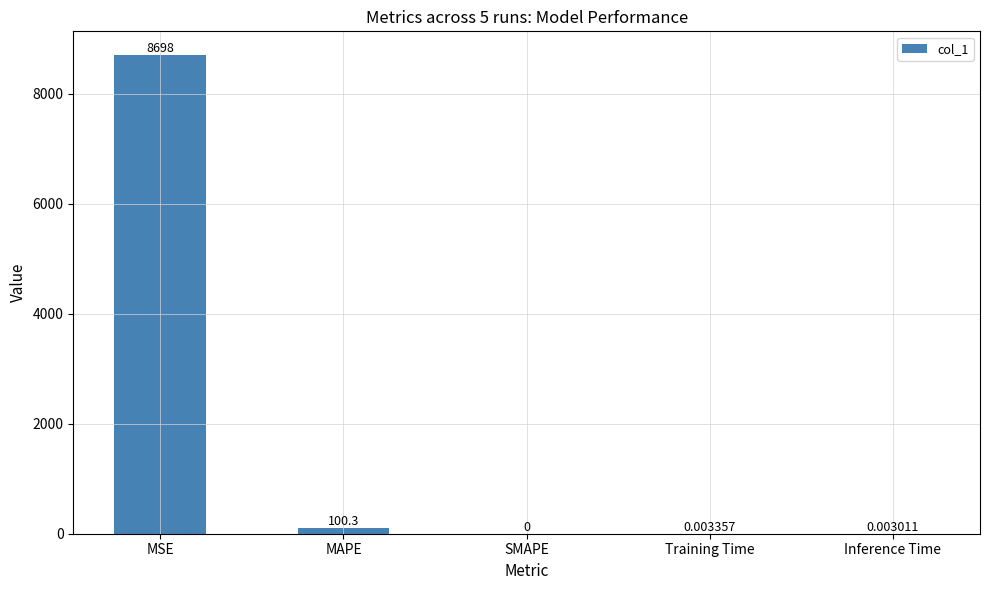

Where is the data nearest to the value 4348?

MAPE